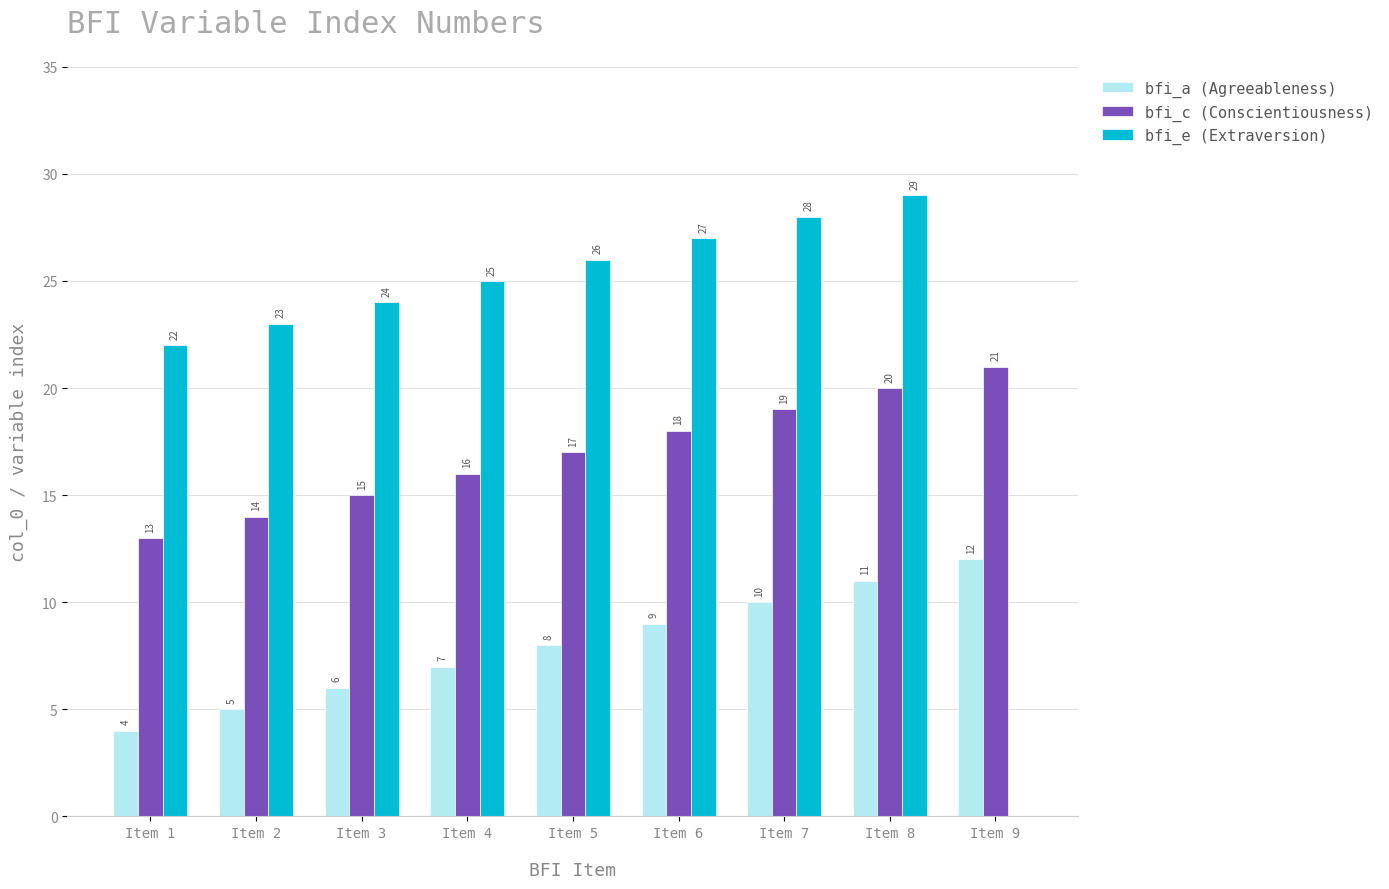

How many bfi_c (Conscientiousness) values are between 15 and 19?

5